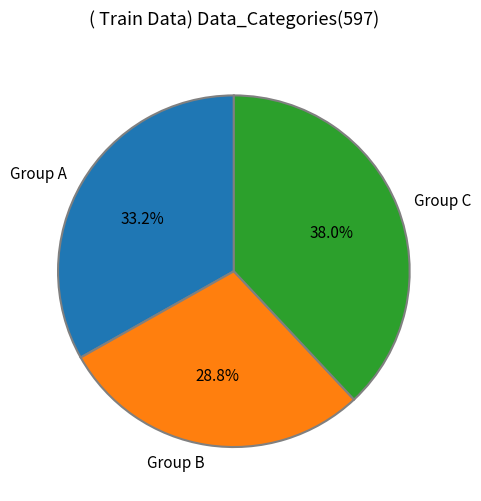

Does any single category account for the majority?

No